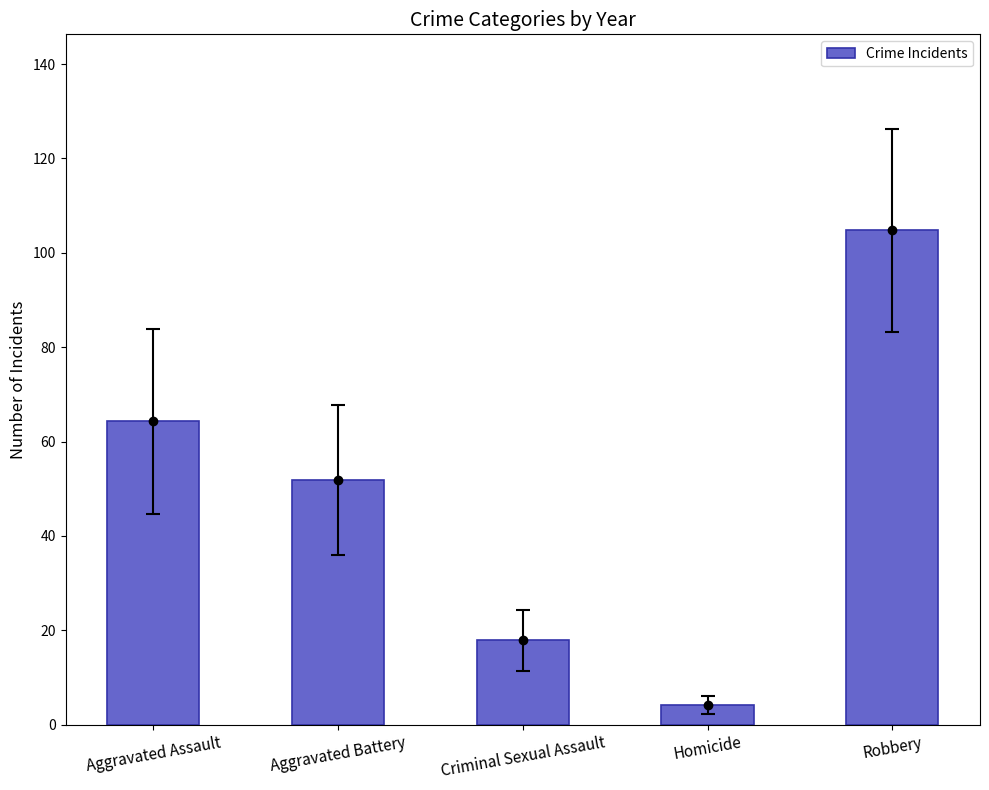

Approximately how many times larger is the value at Criminal Sexual Assault compared to Robbery?

0.2